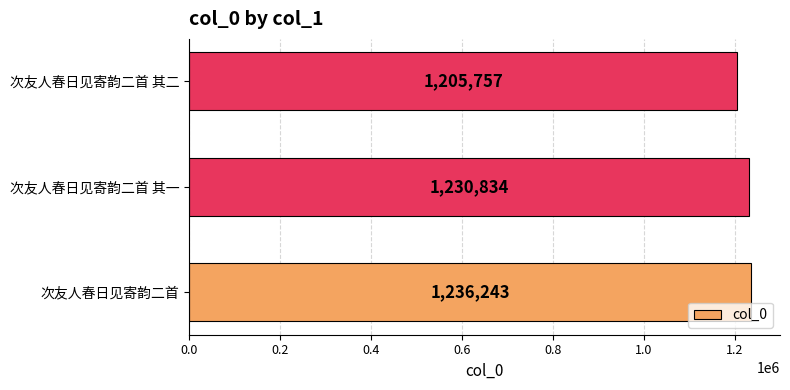

What is the sum of all values?

3672834